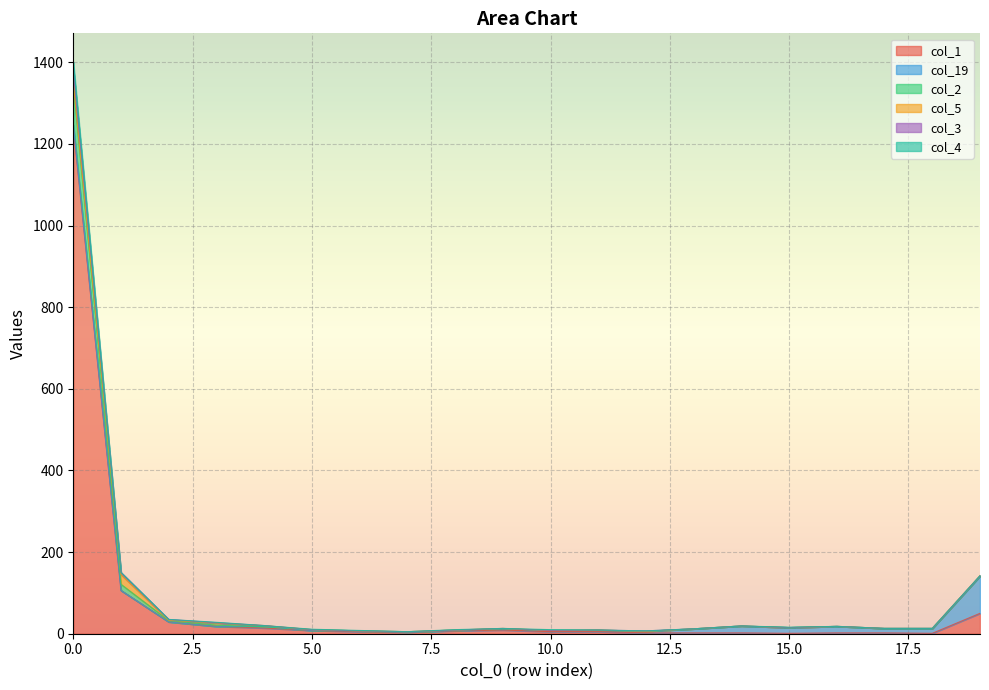

Rank the categories by col_2 value from highest to lowest.

0, 1, 19, 2, 3, 4, 14, 16, 15, 9, 17, 18, 13, 5, 8, 10, 11, 6, 12, 7